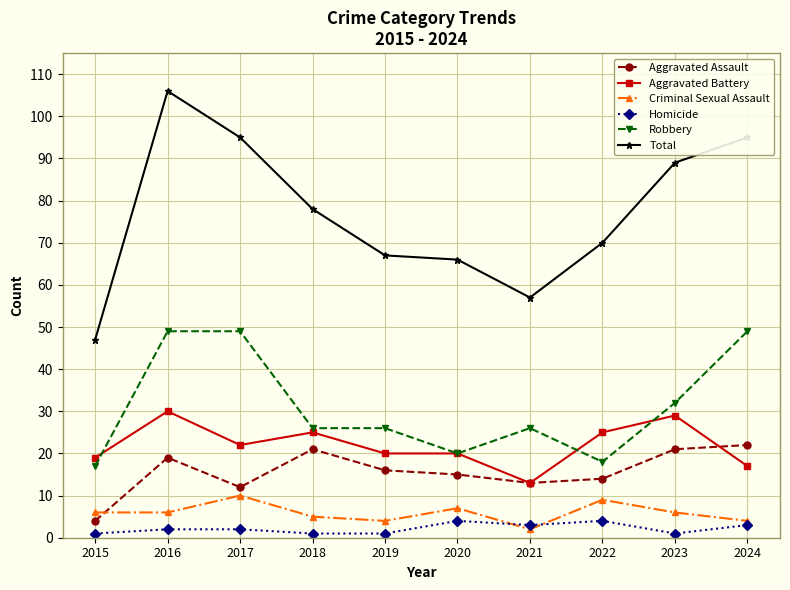

True or false: Homicide and Total intersect in this chart.

False